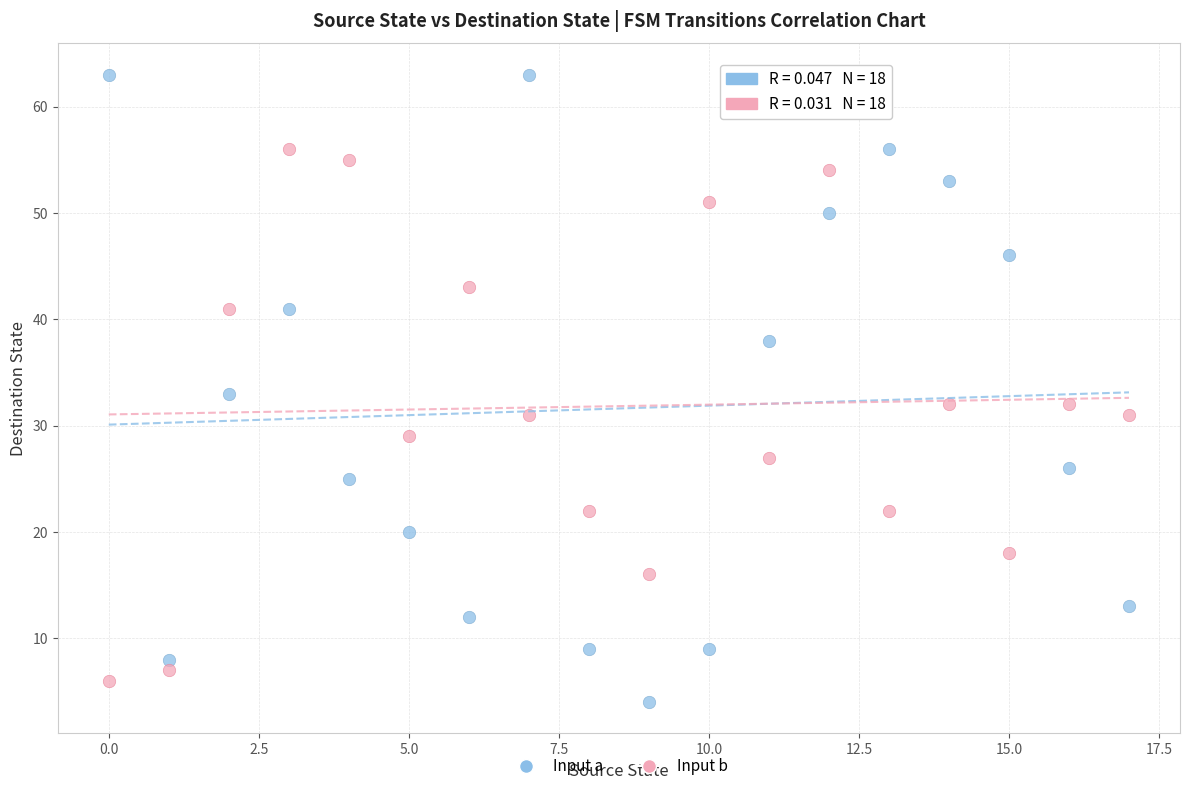

Across all data points, what is the range of Y values (max minus min)?

59